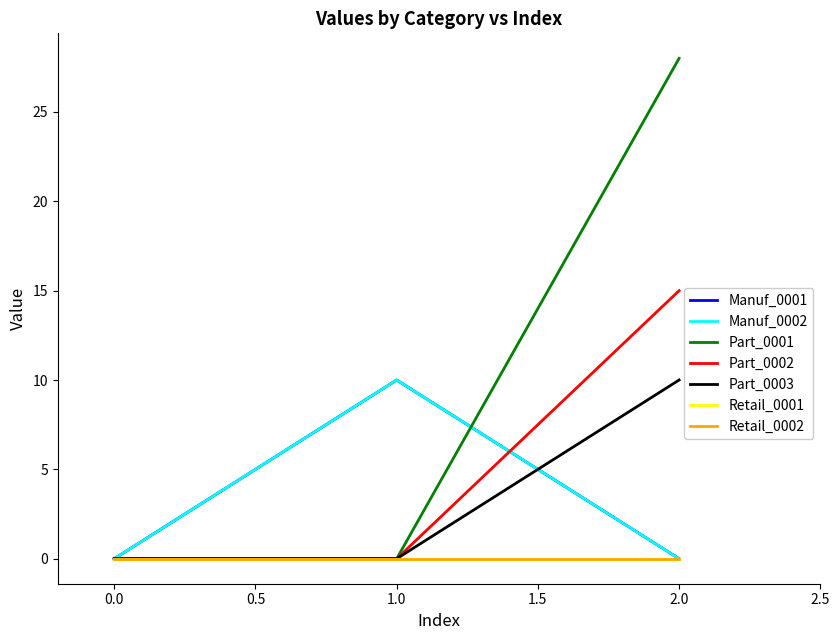

Does the chart have visible grid lines?

No